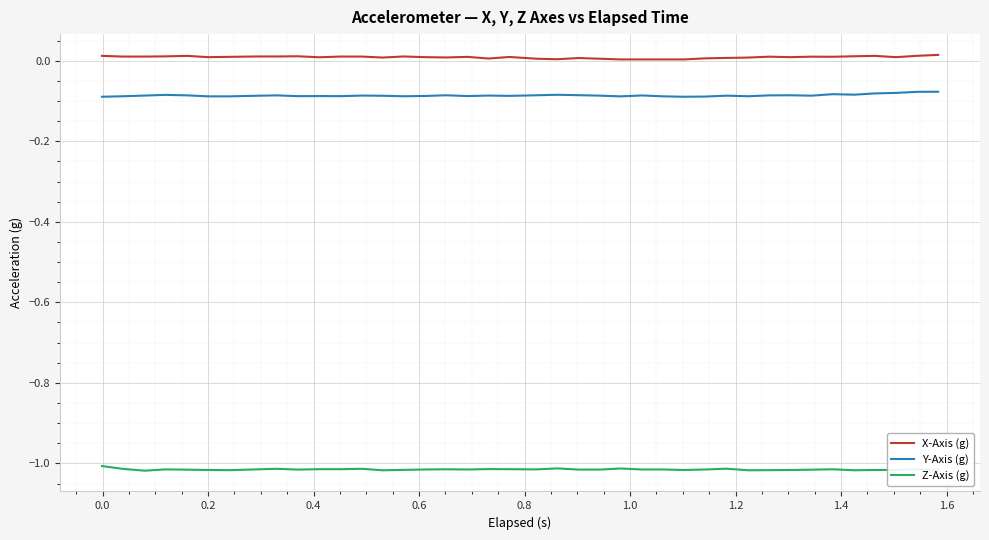

Which series has the largest total across all categories?

X-Axis (g)